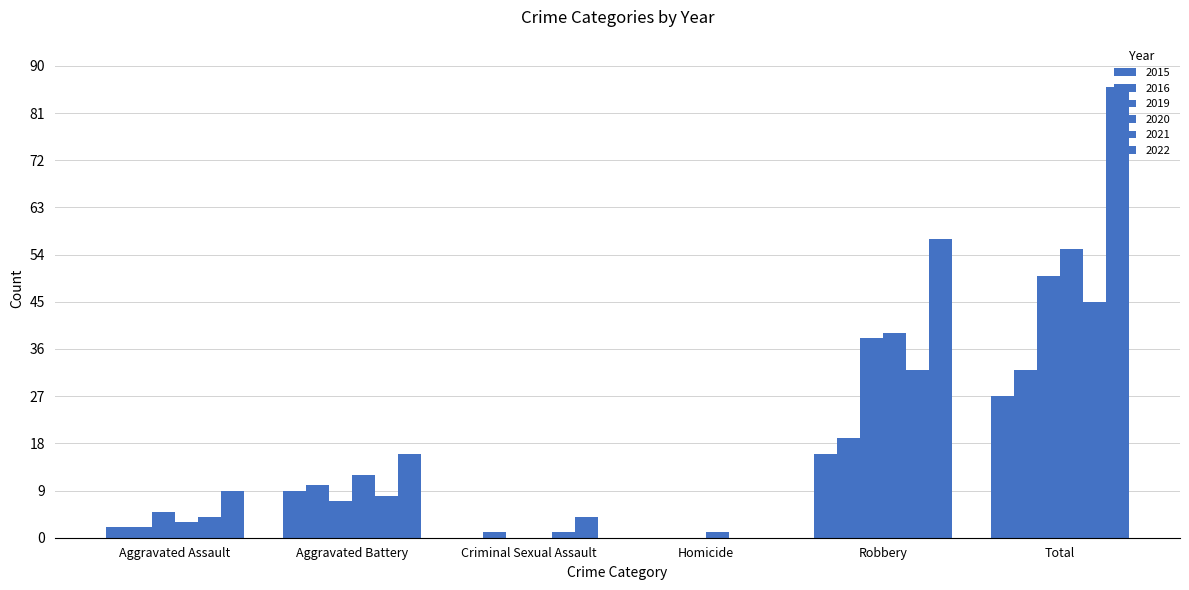

How many distinct data groups are displayed?

6